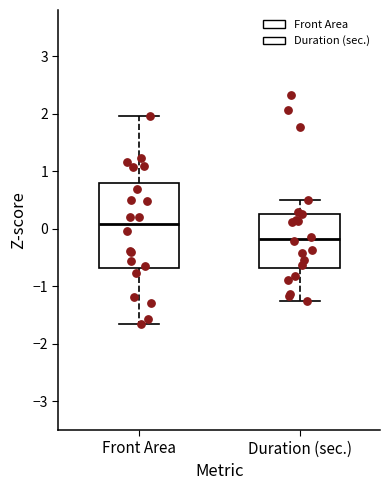

Where does the lower whisker of the box for Front Area end on the y-axis? The values are not printed on the chart, so give them approximately, as read against the axis.

-1.7